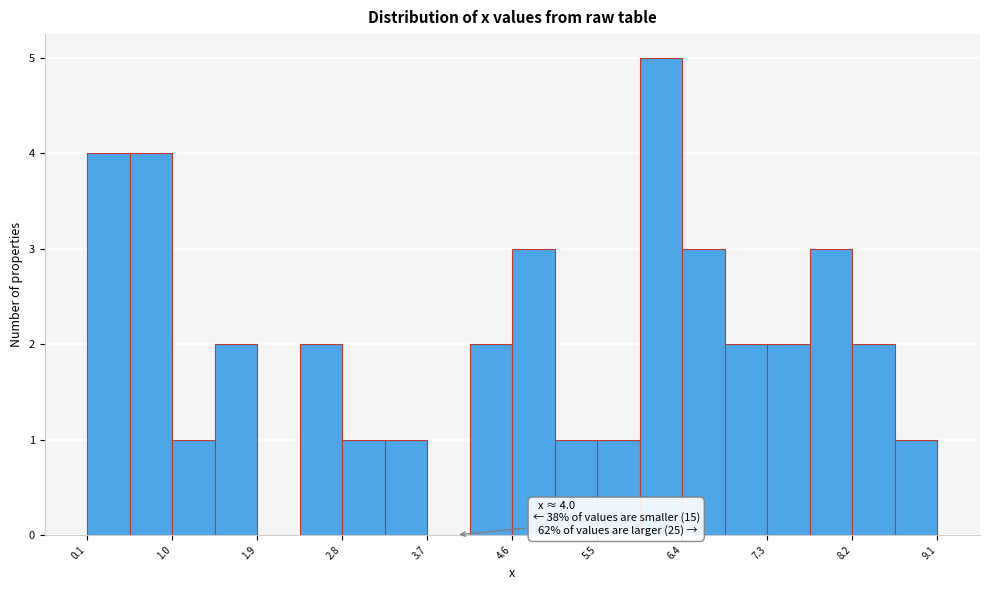

Which range on the x-axis has the tallest bar?

5.9 to 6.4